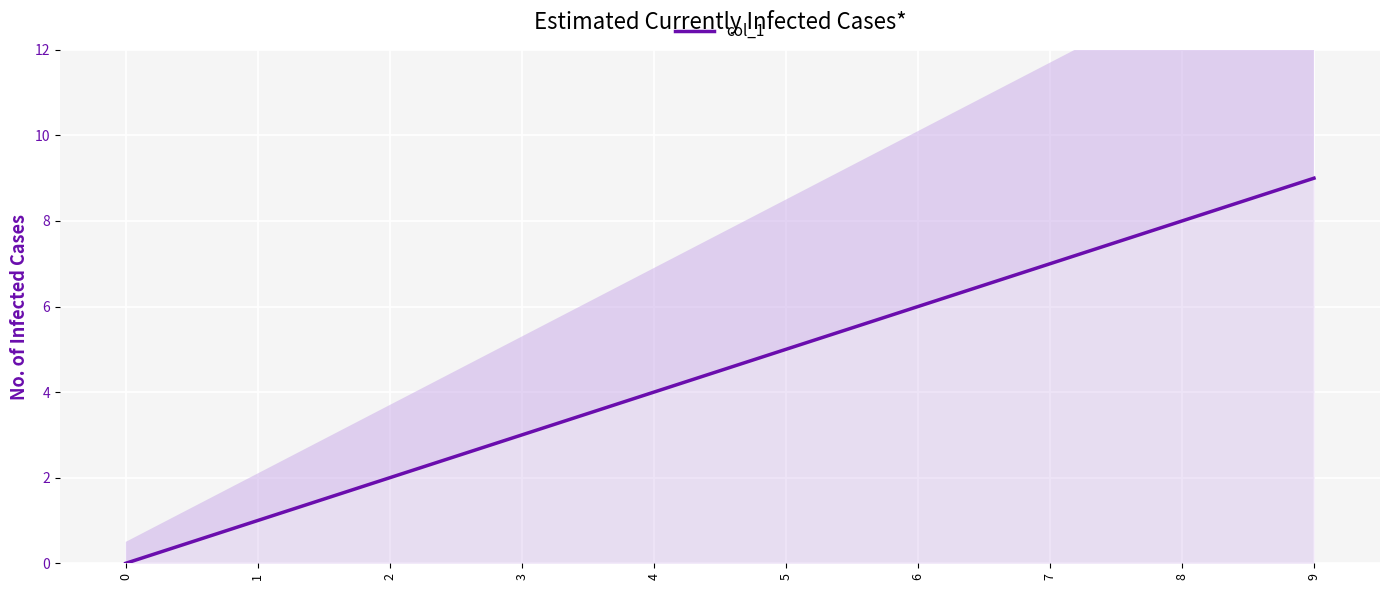

True or false: the data shows 2 at 2.

True